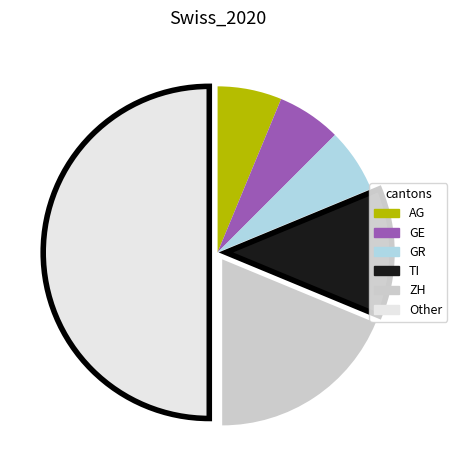

How many segments does this pie chart have?

6